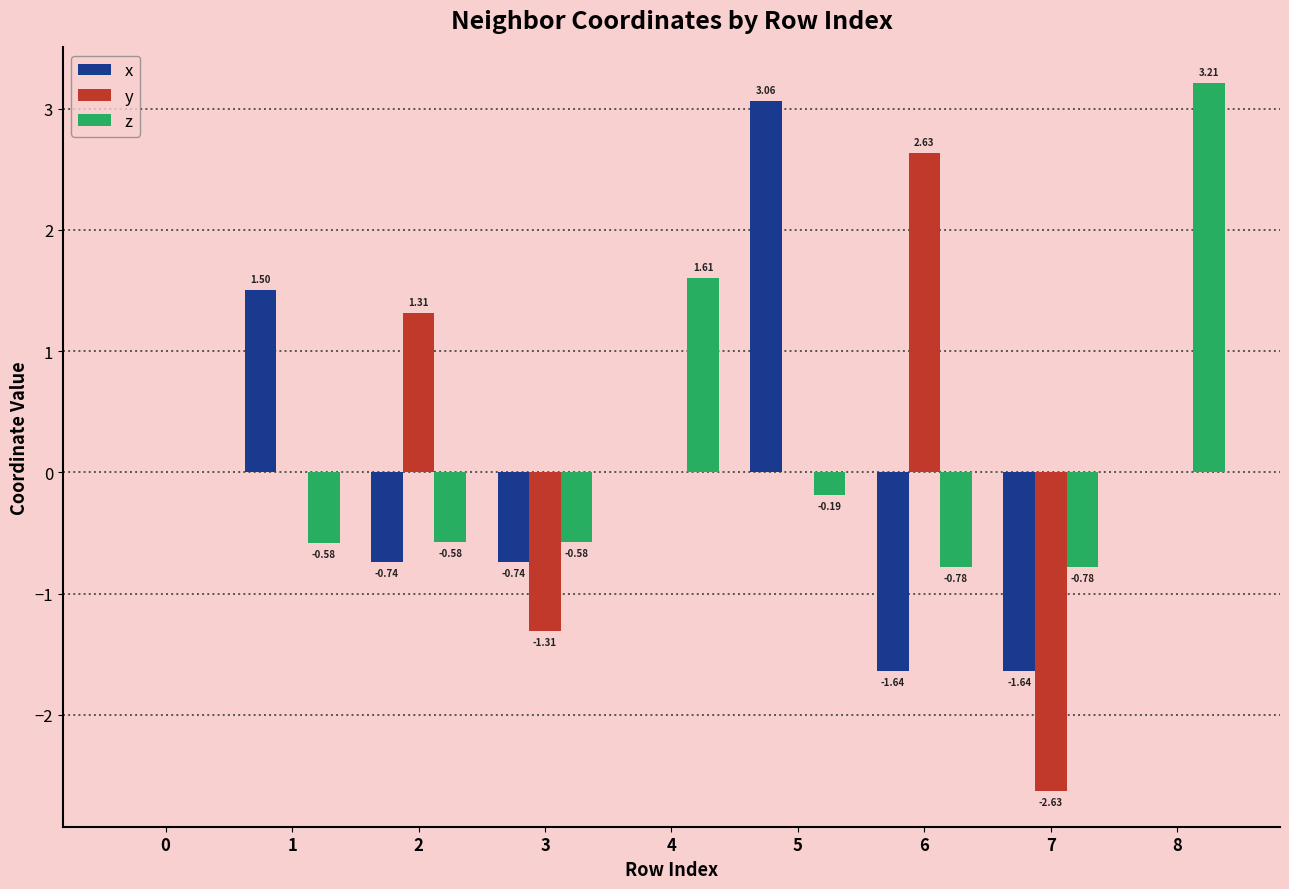

What are all the series names shown in the legend?

x, y, z